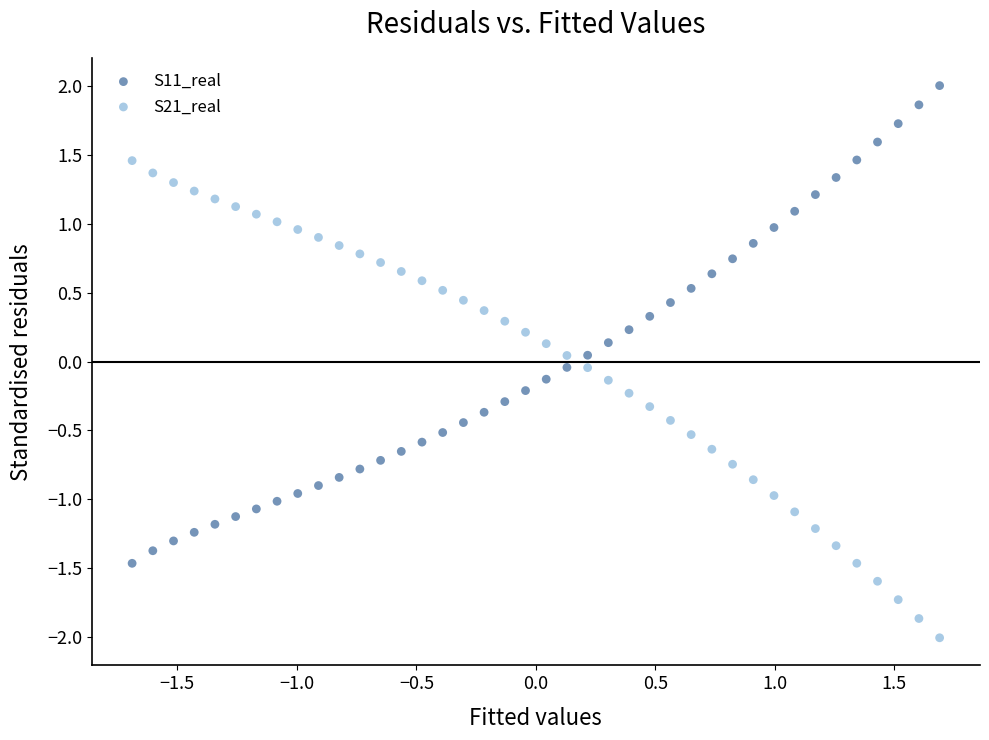

What are all the series names shown in the legend?

S11_real, S21_real